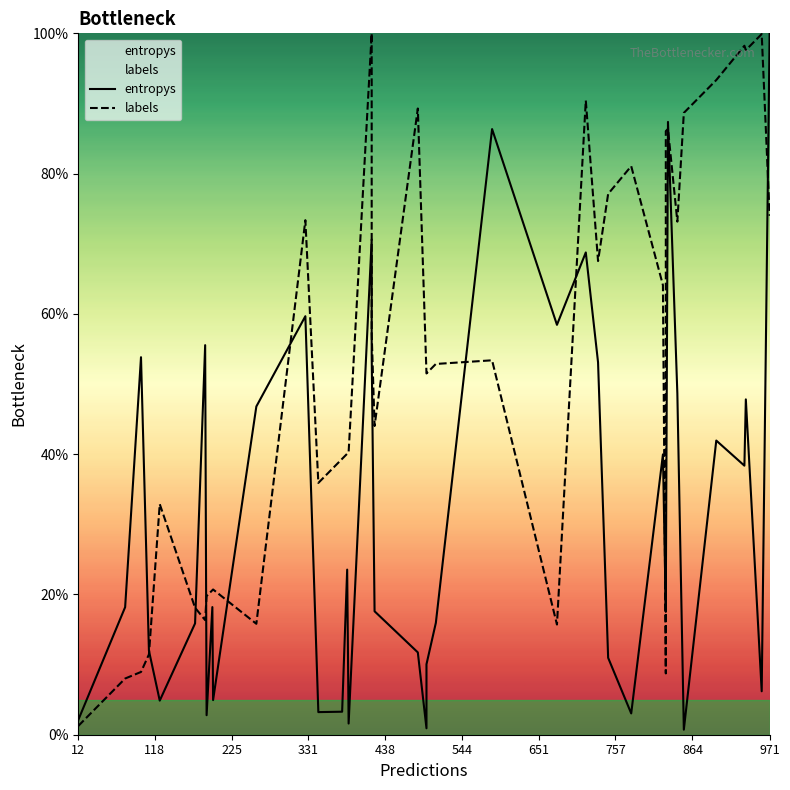

How many values in the entropys series are below 18?

19